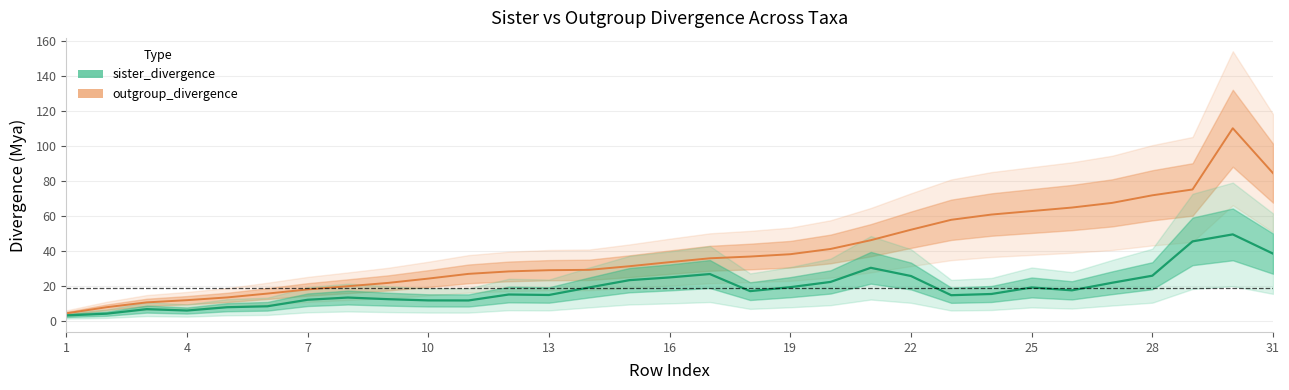

What is the maximum value for outgroup_divergence?

110.0